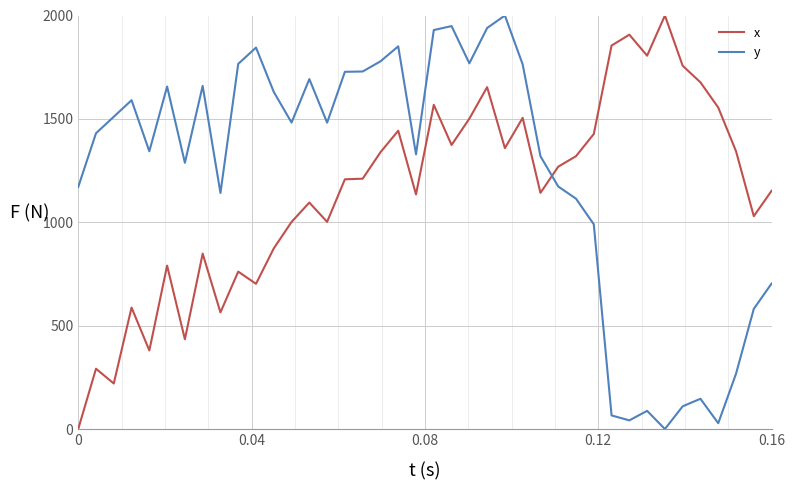

What is the difference between the maximum and minimum values in the x series?

2000.0